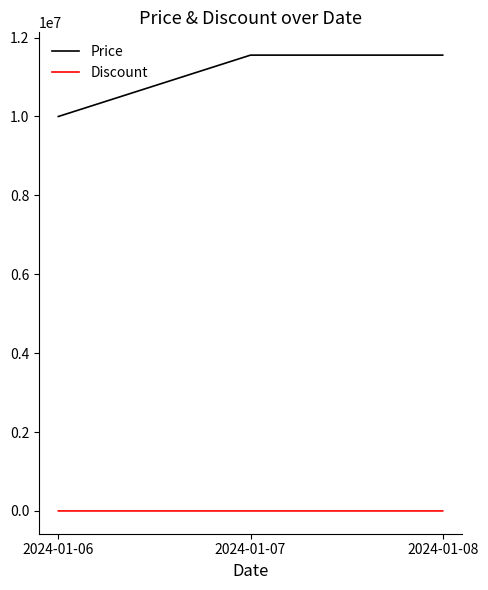

Count the number of categories in the chart.

3